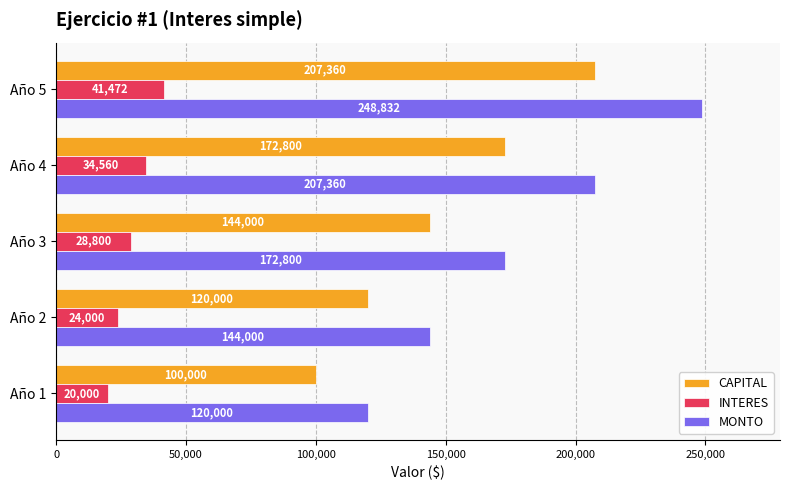

What is the average value of the CAPITAL series?

148832